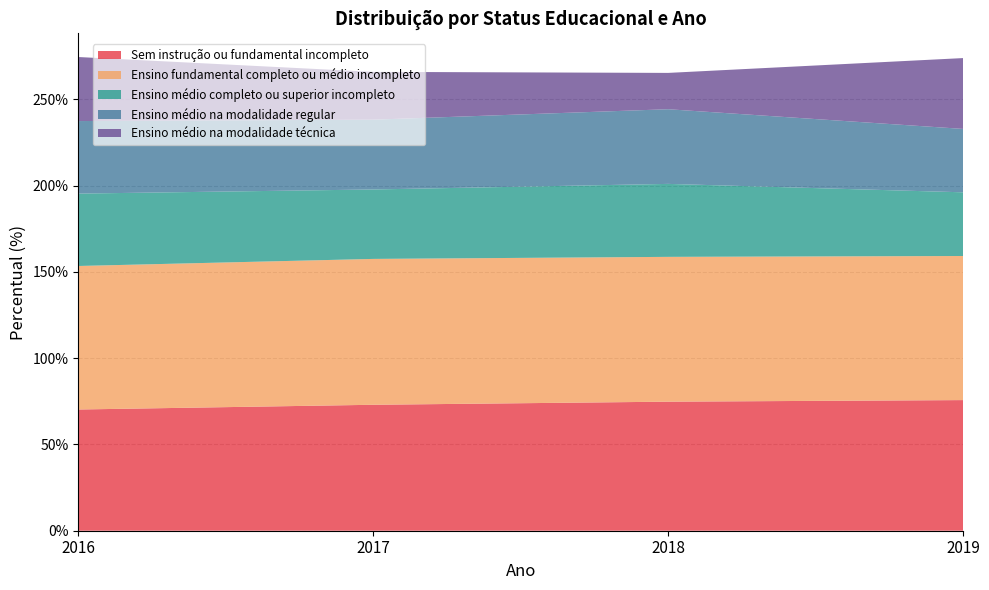

Reading left to right, list all the values displayed in this chart.

Sem instrução ou fundamental incompleto: 2016=70.2	2017=73.0	2018=74.8	2019=75.7
Ensino fundamental completo ou médio incompleto: 2016=83.2	2017=84.5	2018=83.9	2019=83.5
Ensino médio completo ou superior incompleto: 2016=41.9	2017=40.2	2018=42.3	2019=36.9
Ensino médio na modalidade regular: 2016=42.0	2017=40.4	2018=43.3	2019=36.7
Ensino médio na modalidade técnica: 2016=37.1	2017=27.7	2018=21.0	2019=41.0